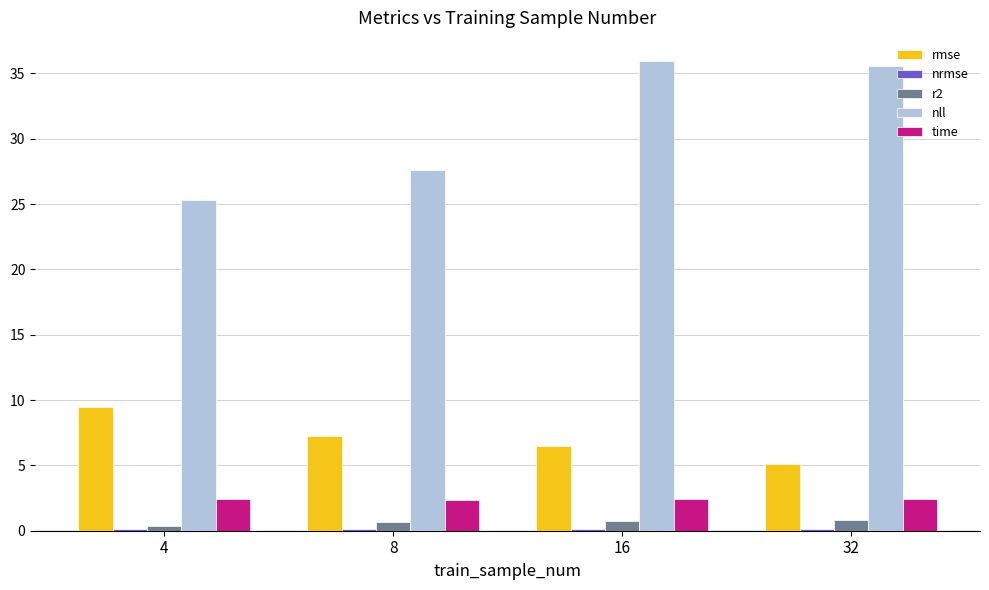

True or false: time has a value of 0.7 at 32.

False